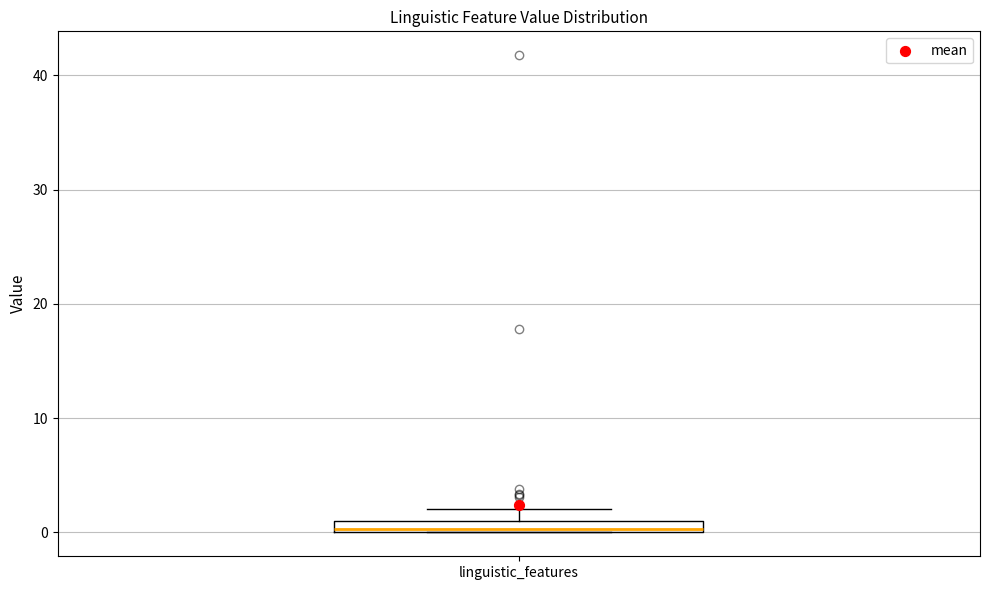

Where is the upper edge of the box for linguistic_features on the y-axis? The values are not printed on the chart, so give them approximately, as read against the axis.

1